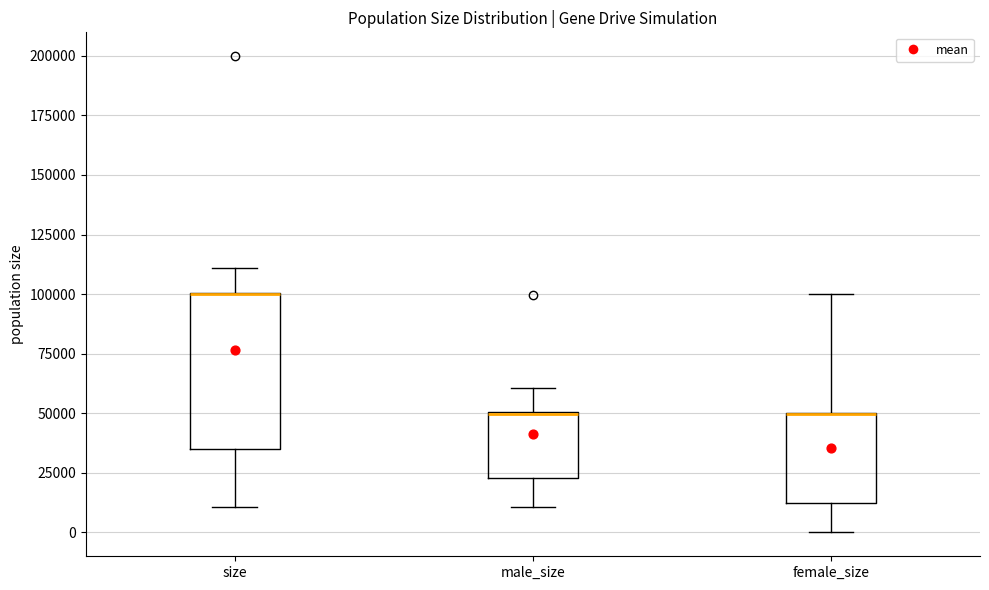

Where is the lower edge of the box for female_size on the y-axis? The values are not printed on the chart, so give them approximately, as read against the axis.

10000